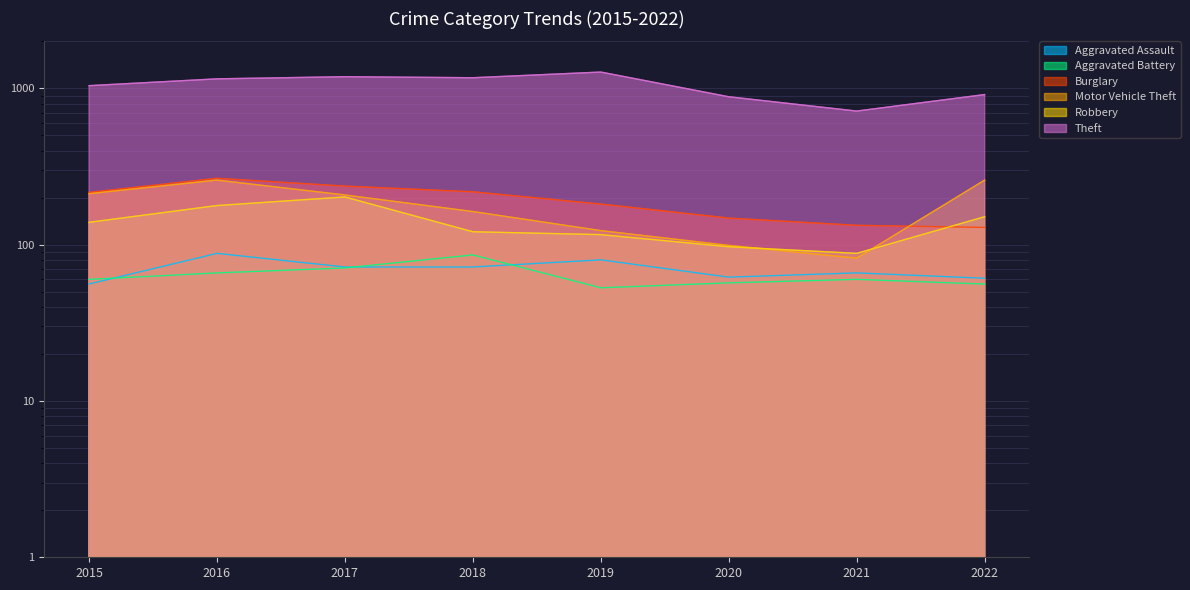

Where is the first local maximum for Aggravated Battery?

2018